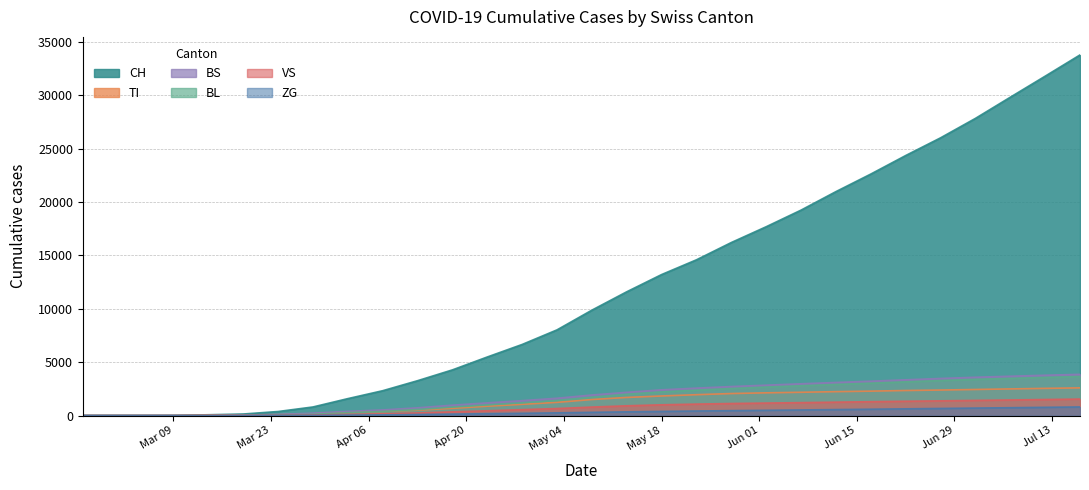

What is the average value of the CH series?

11759